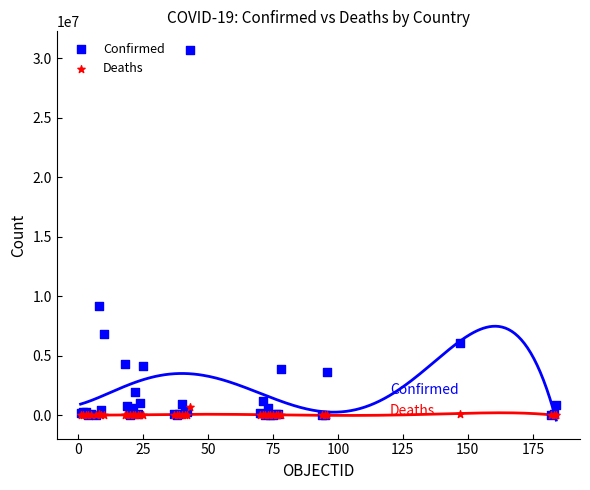

In the Confirmed series, what Y value is closest to 15354657?

9135308